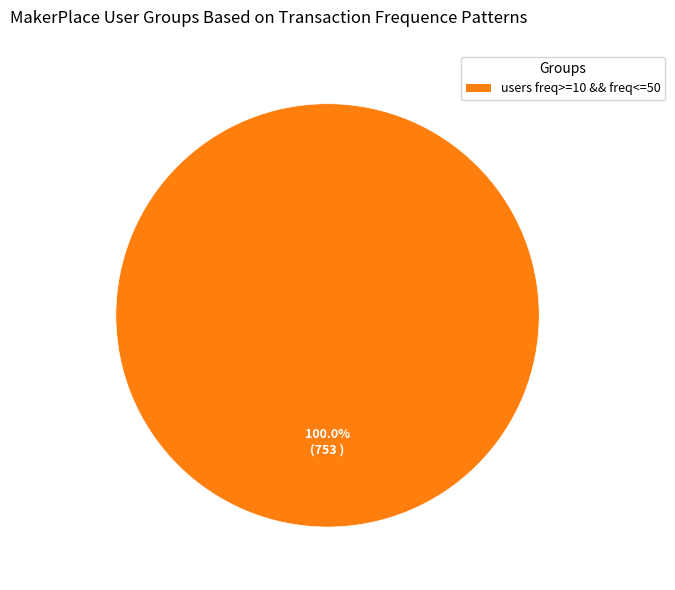

Is there any slice that represents more than half of the pie?

Yes